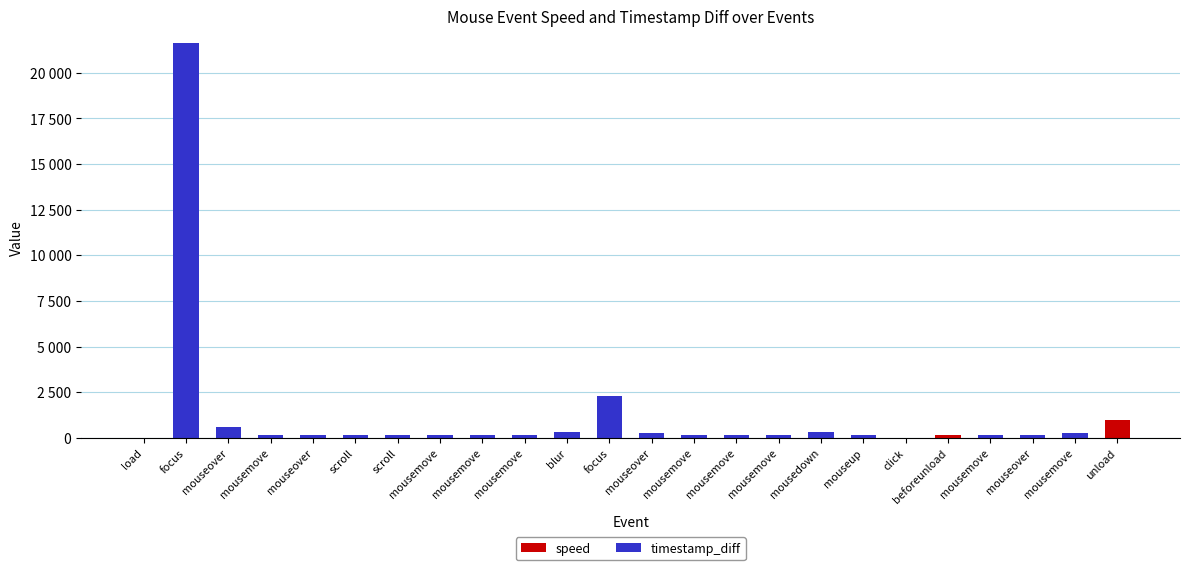

What value does the speed series have at mousemove?

3.4